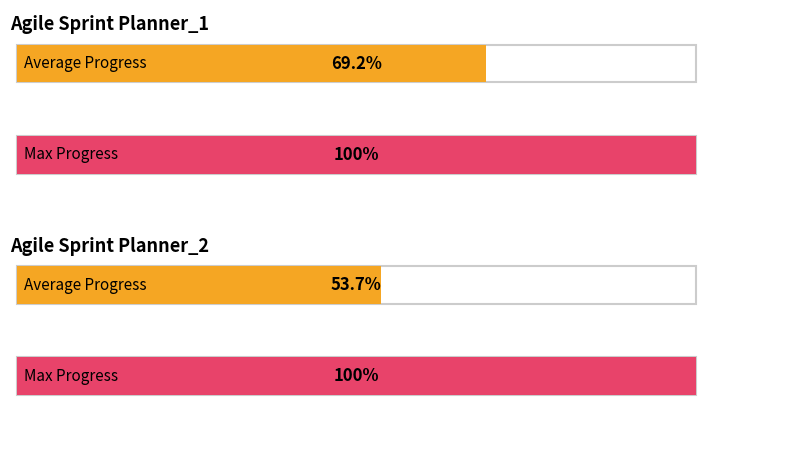

Rank the series by their maximum value, from highest to lowest.

Max Progress, Average Progress